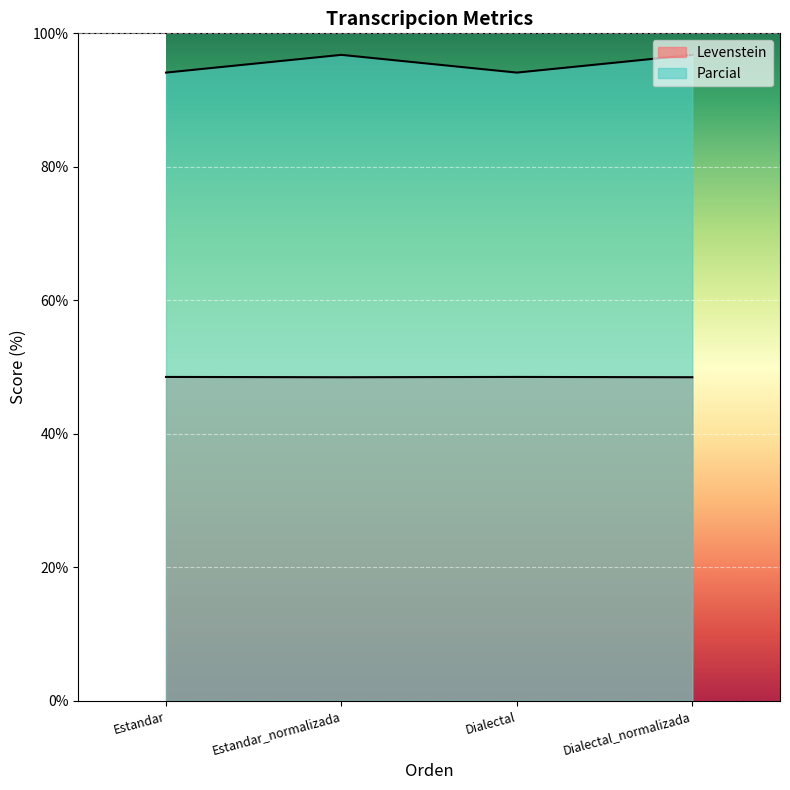

Reading right to left, transcribe all the data shown in this chart.

Levenstein: Dialectal_normalizada=48.5	Dialectal=48.5	Estandar_normalizada=48.5	Estandar=48.5
Parcial: Dialectal_normalizada=96.8	Dialectal=94.1	Estandar_normalizada=96.8	Estandar=94.1